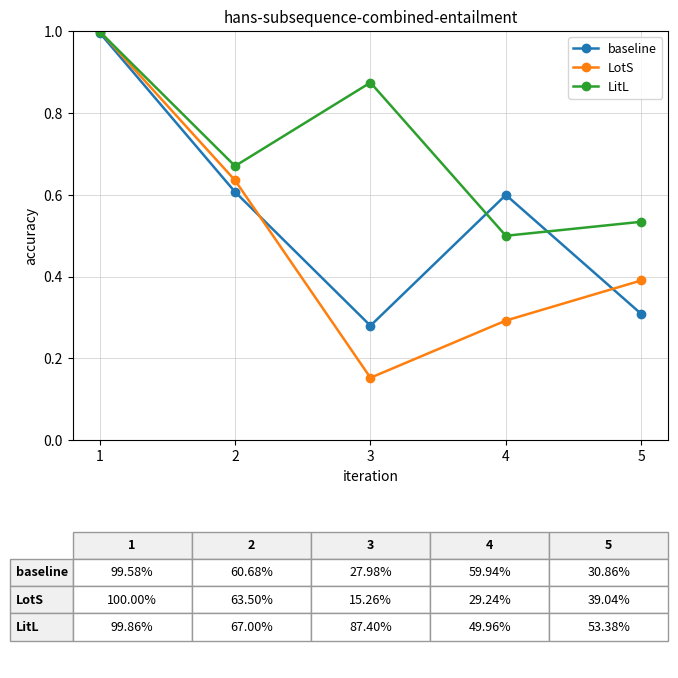

At which label is LitL closest to 0?

4